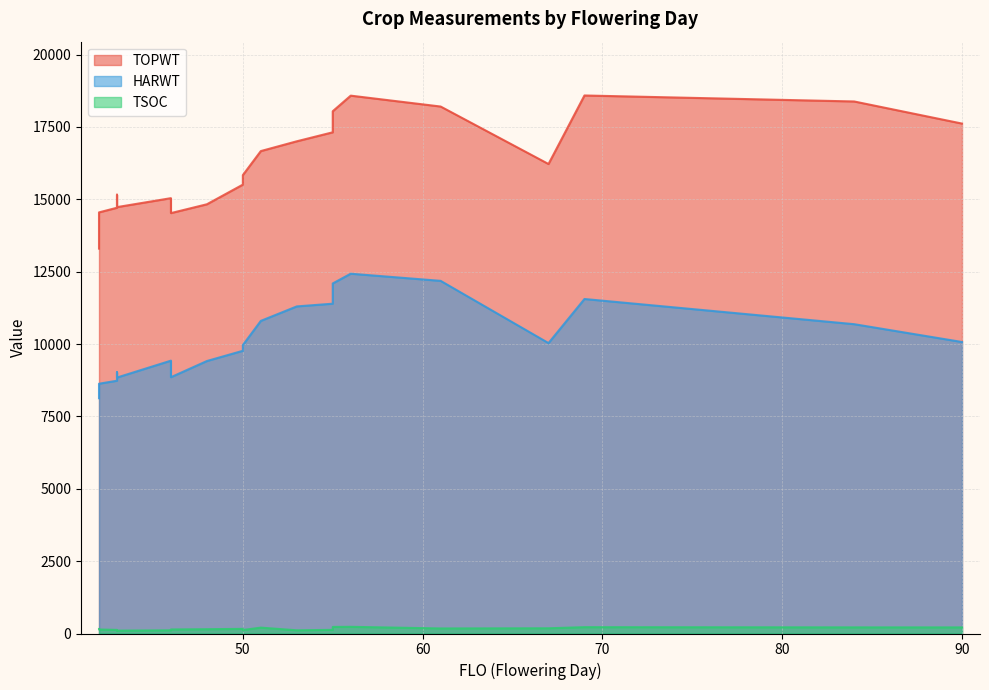

Which has a higher value, 90 or 67?

90